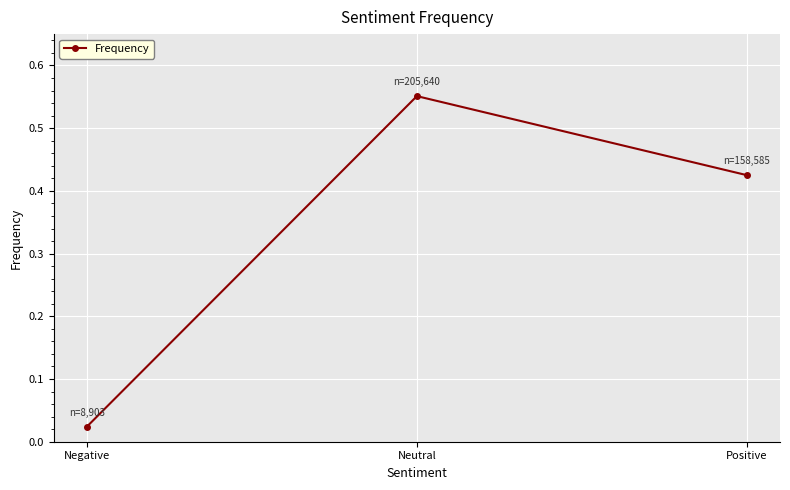

Which has a higher value, Positive or Neutral?

Neutral